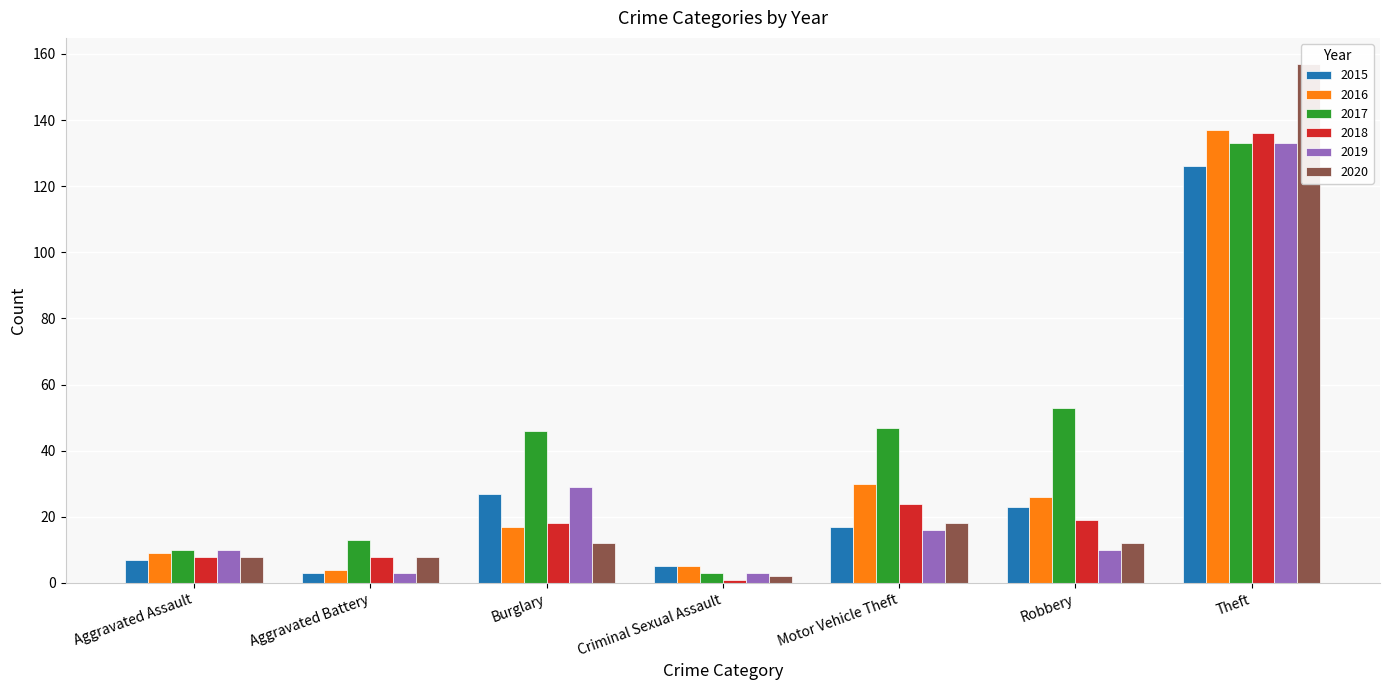

How many bars are there in total?

42